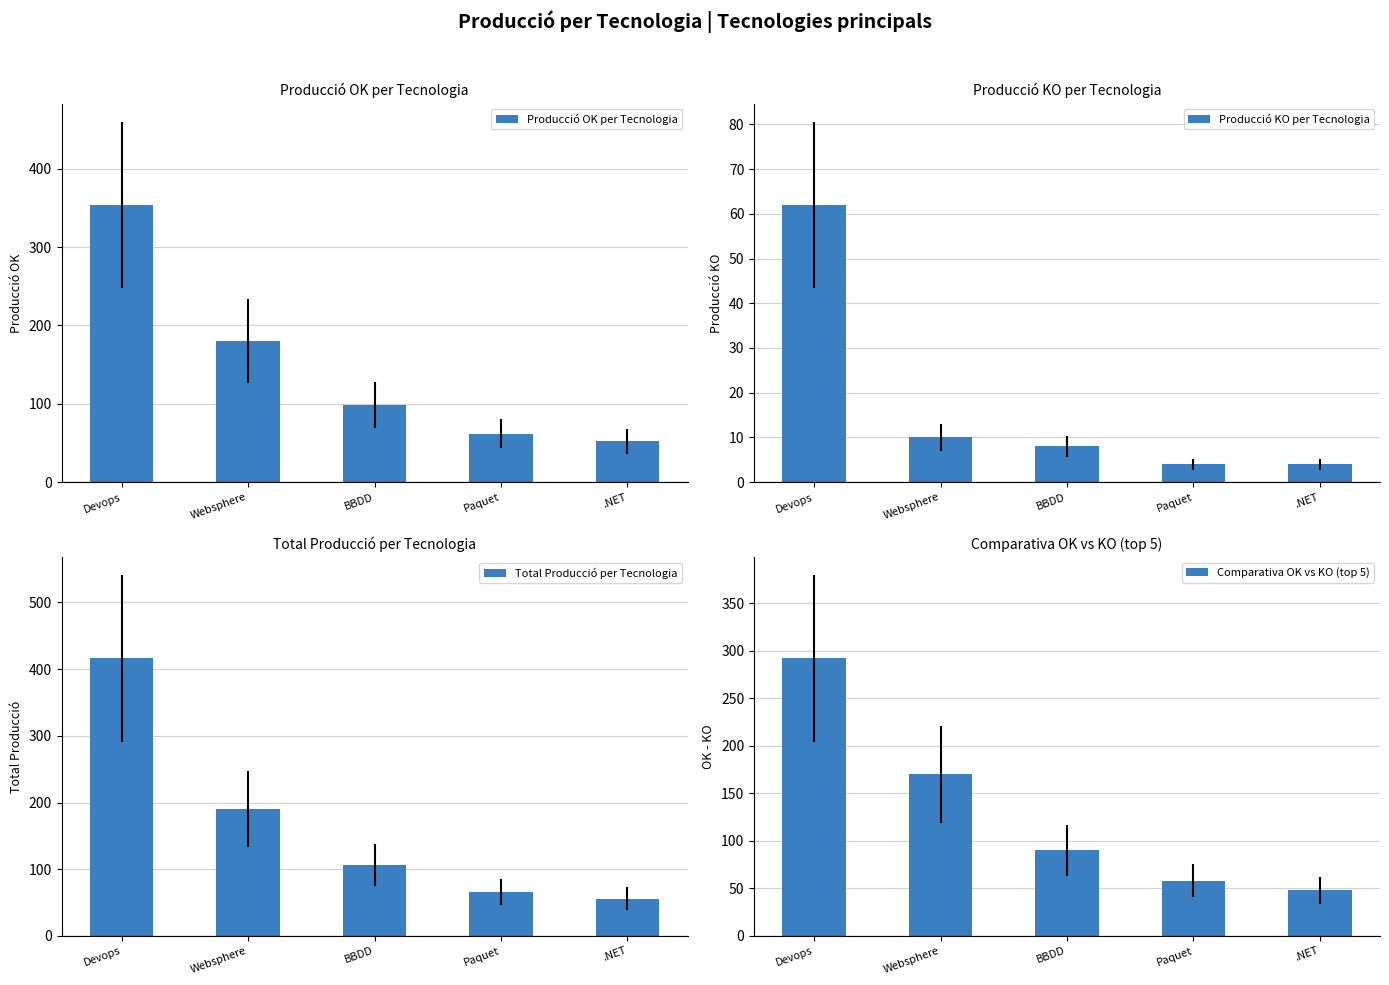

What position from the left is Websphere?

2